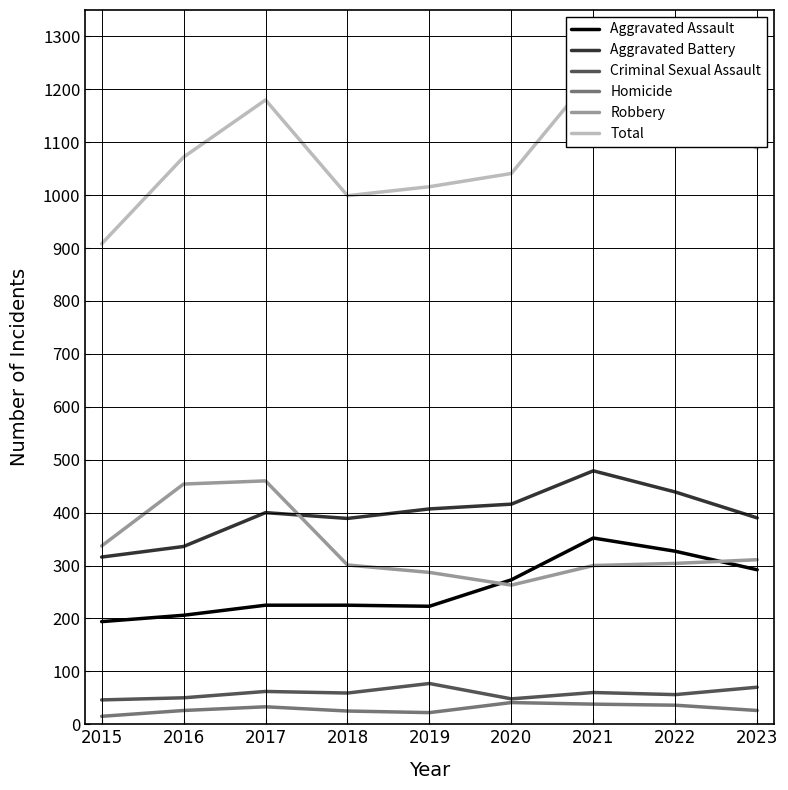

At how many categories does at least one series exceed 818?

9